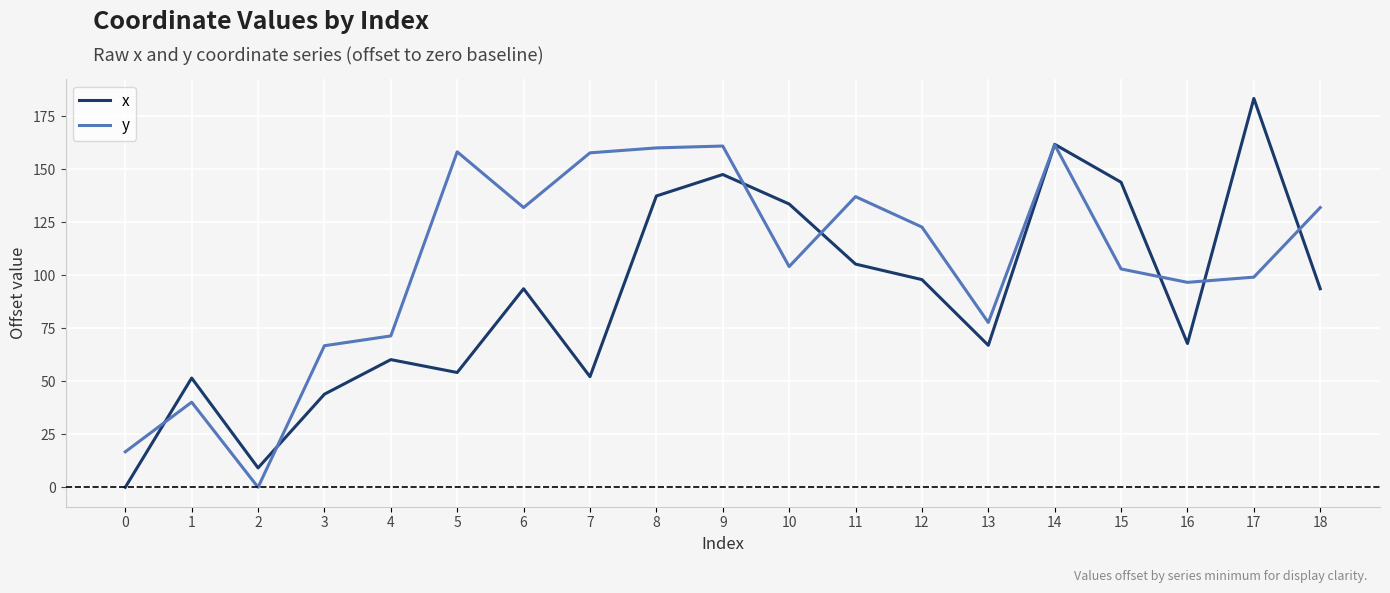

What value does the x series have at 13?

67.0